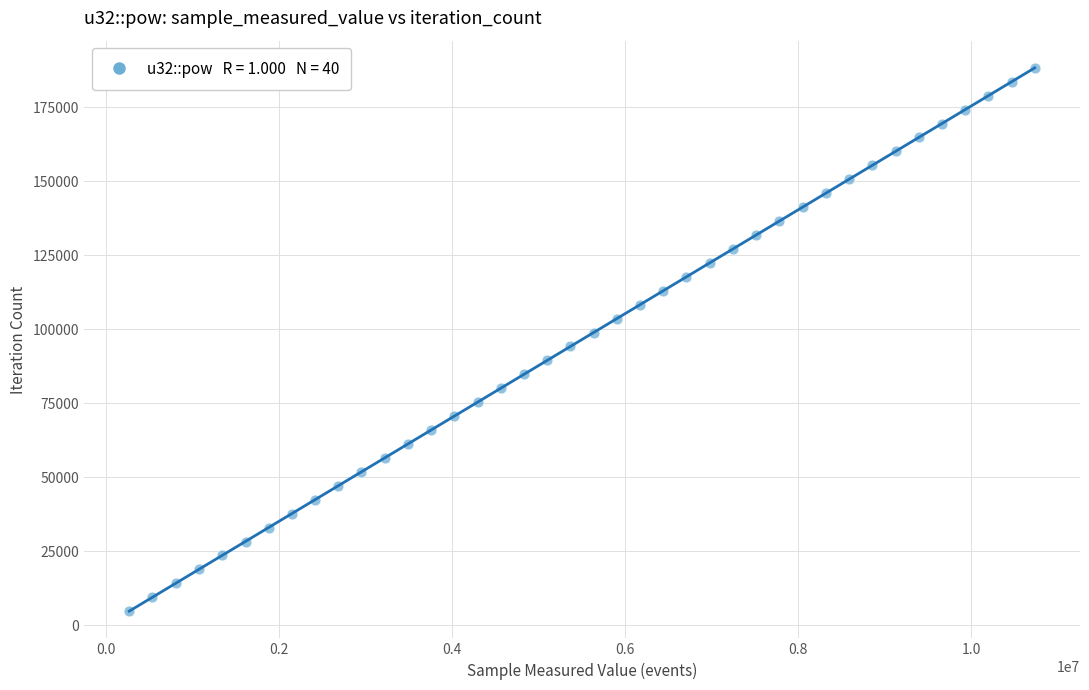

What is the range of X values (max minus min)?

10461438